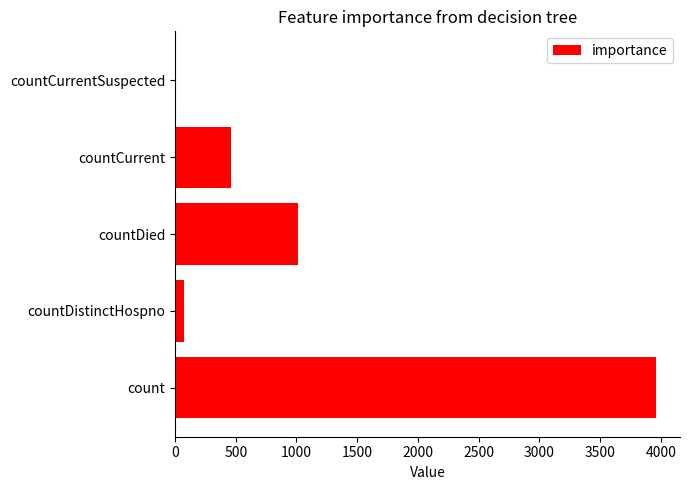

Are the bars grouped side by side (vs. stacked)?

No